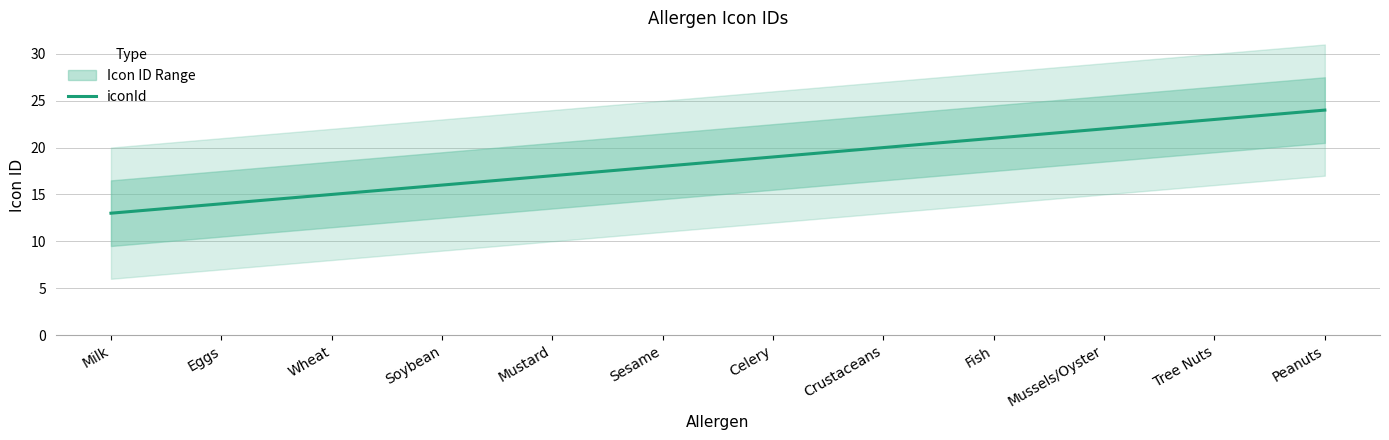

What is the greatest value displayed?

24